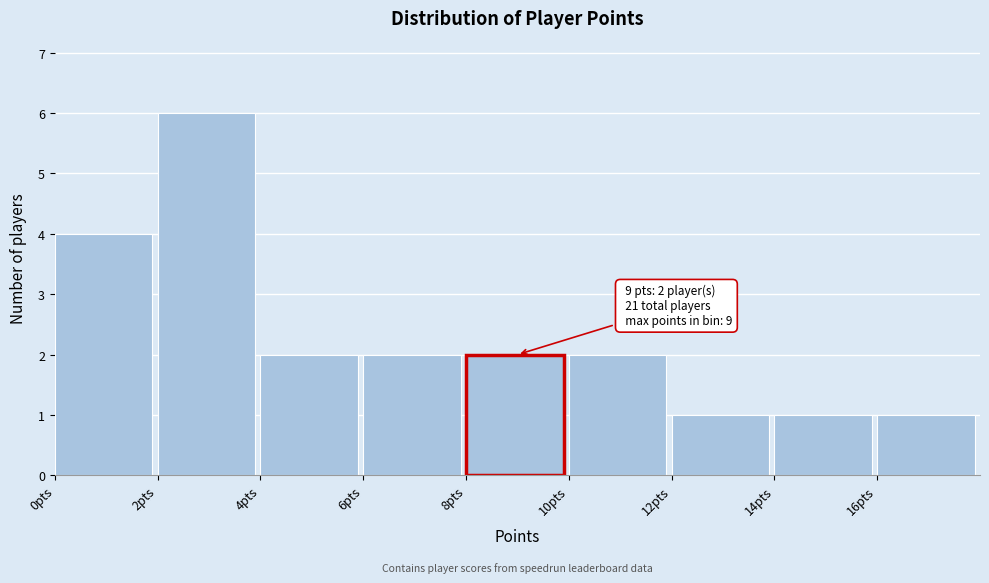

Which range on the x-axis has the tallest bar?

2 to 4